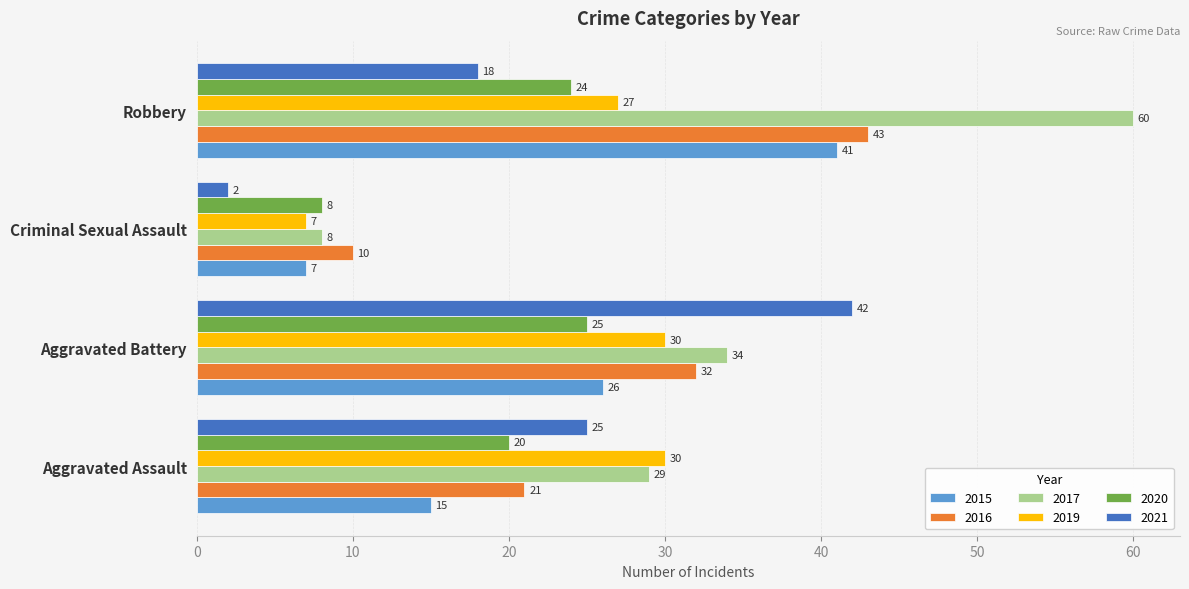

Which series changed the most between Aggravated Battery and Criminal Sexual Assault?

2021